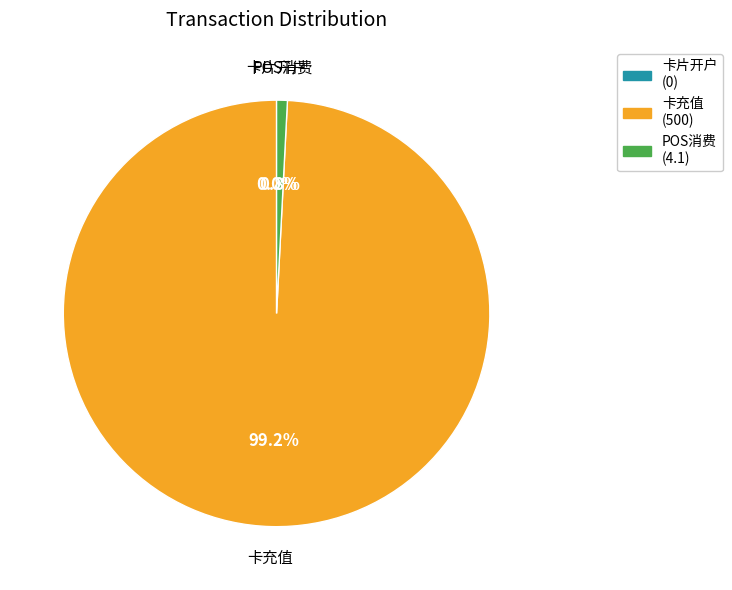

Which slice is the largest?

卡充值